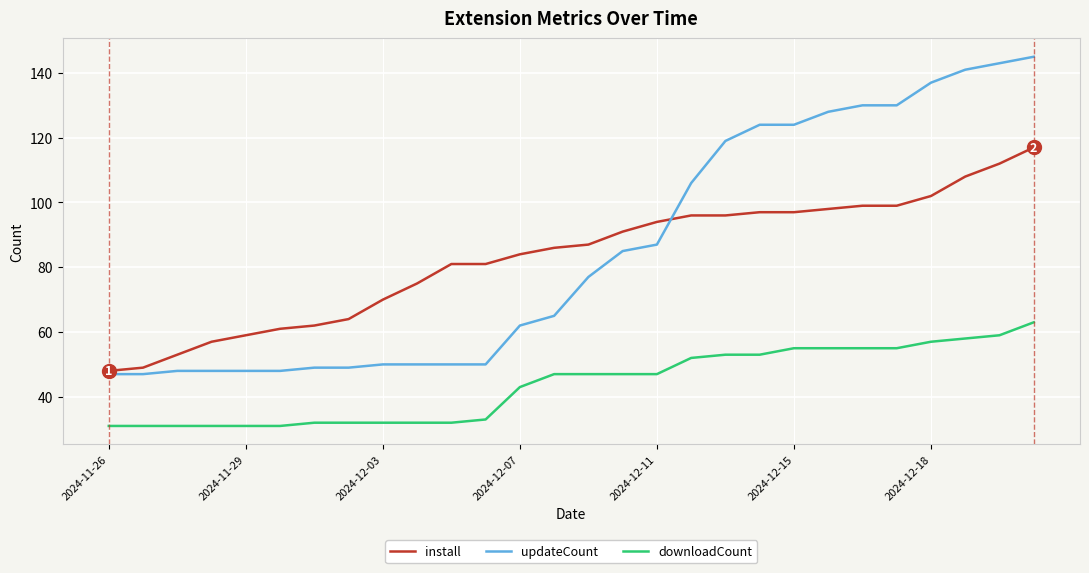

List the series in order of their peak value, lowest first.

downloadCount, install, updateCount